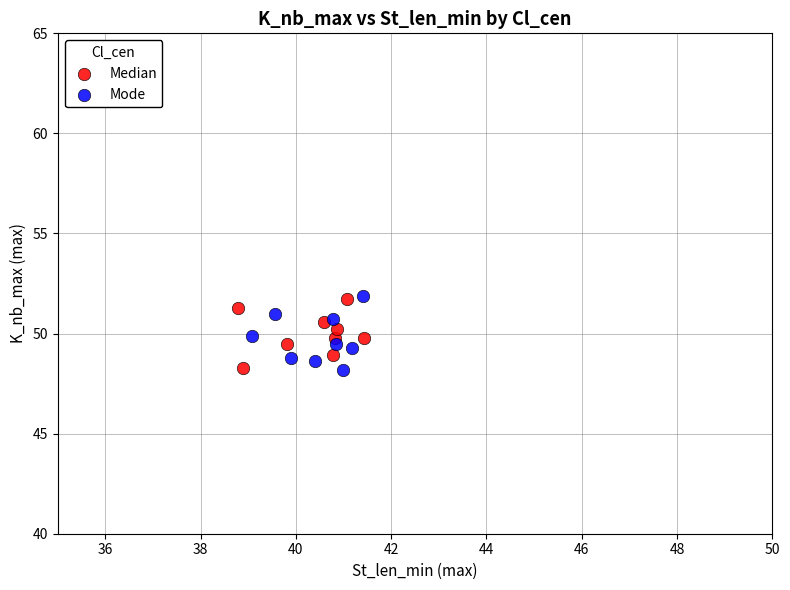

What are all the series names shown in the legend?

Median, Mode